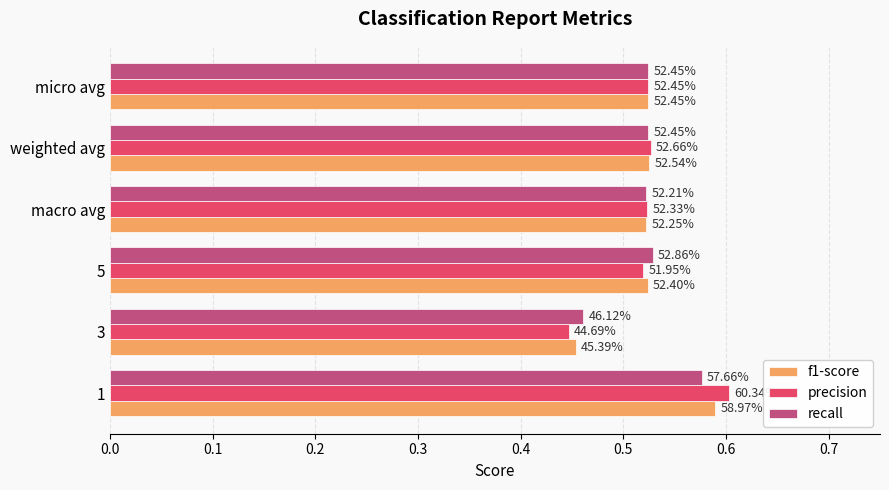

What are all the series names shown in the legend?

f1-score, precision, recall